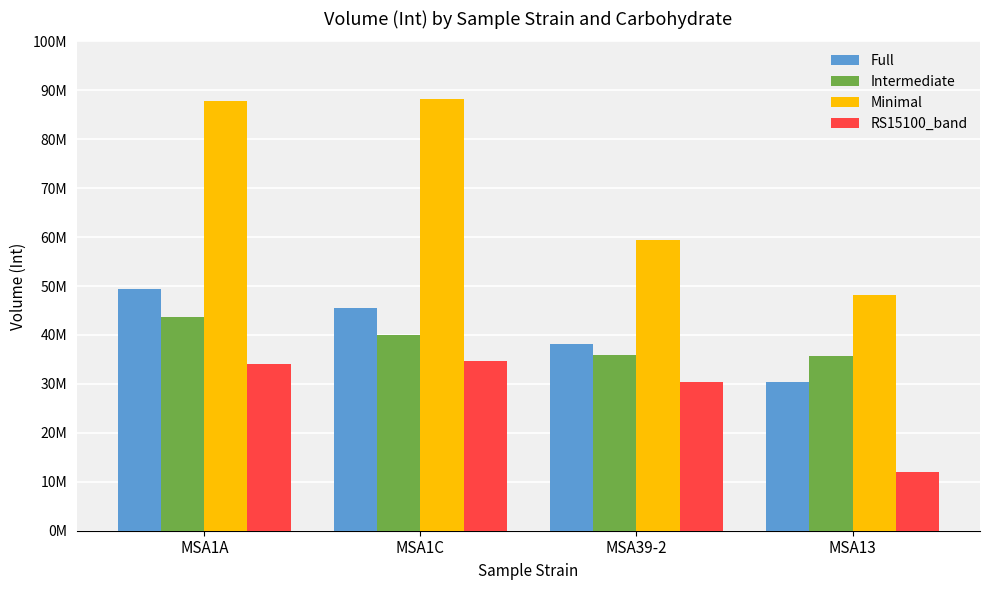

At how many categories does at least one series exceed 41951759?

4